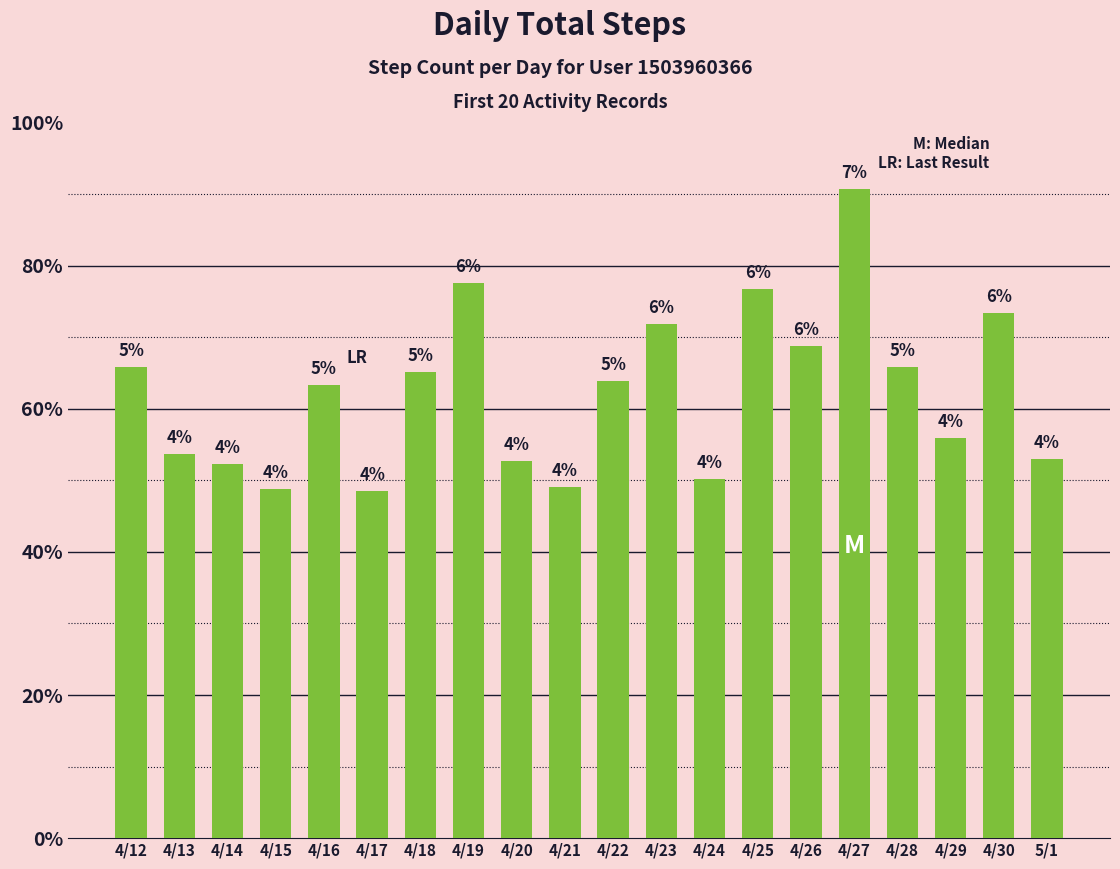

Are the bars horizontal?

No